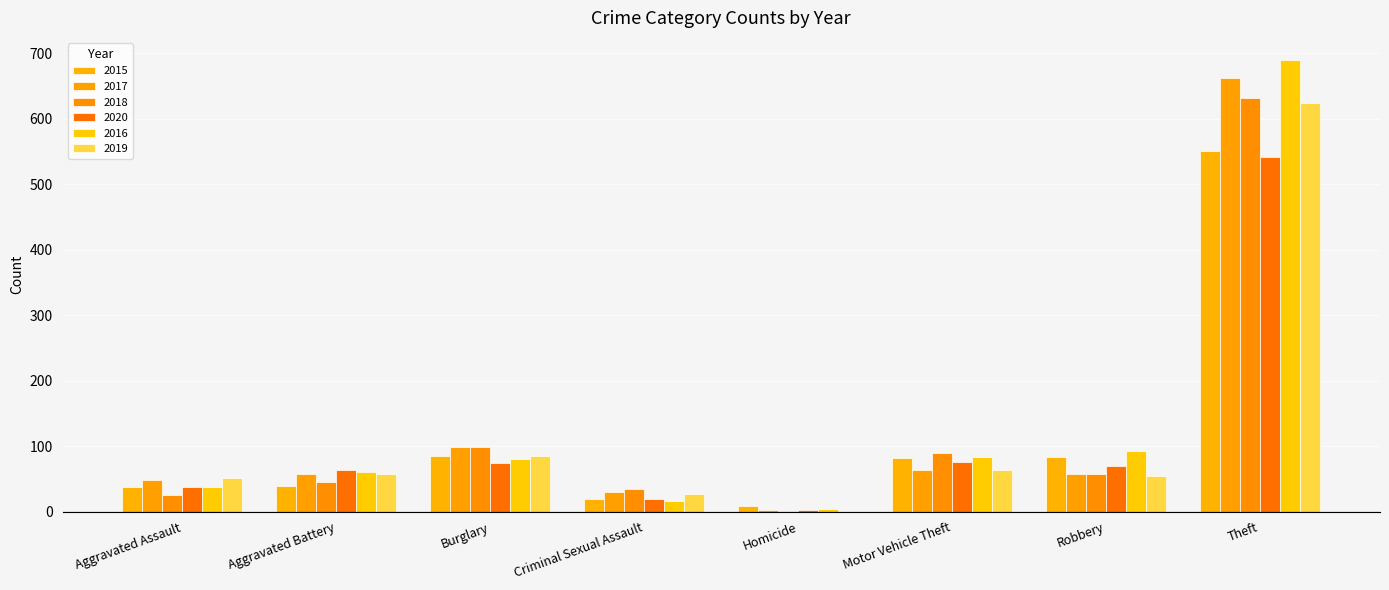

Where is 2019 nearest to the value 312?

Burglary